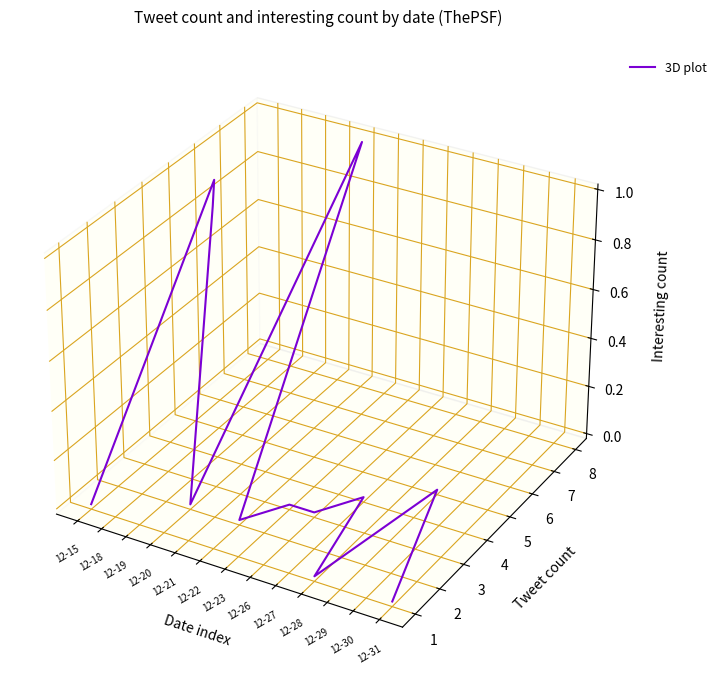

How many distinct data groups are displayed?

1